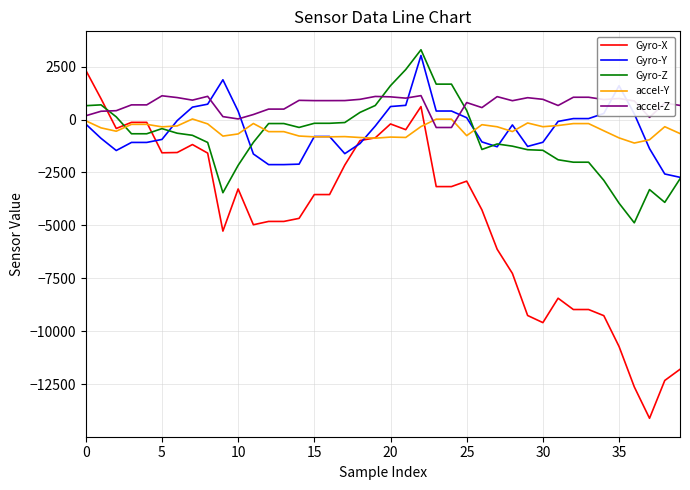

What is the maximum value shown in the chart?

3292